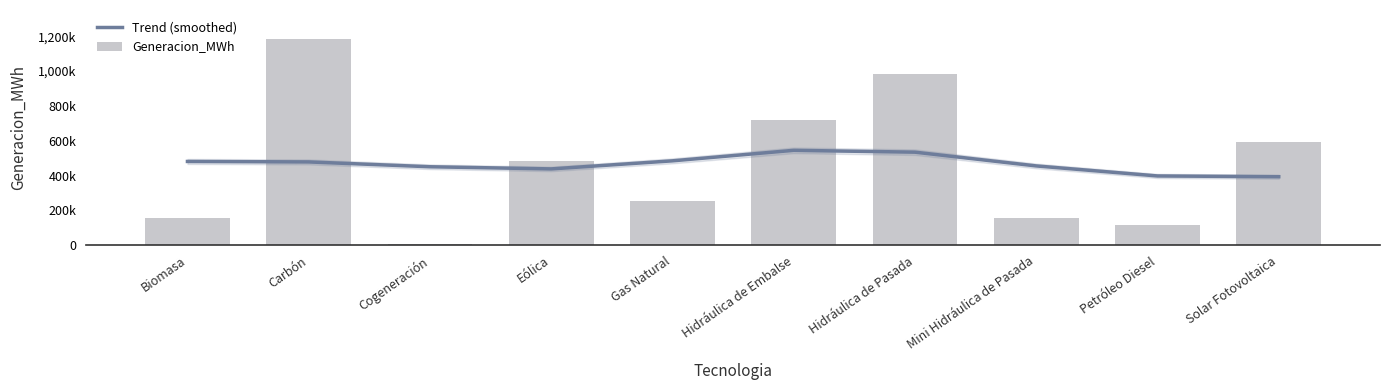

Between Carbón and Solar Fotovoltaica, which series saw the biggest shift?

Generacion_MWh